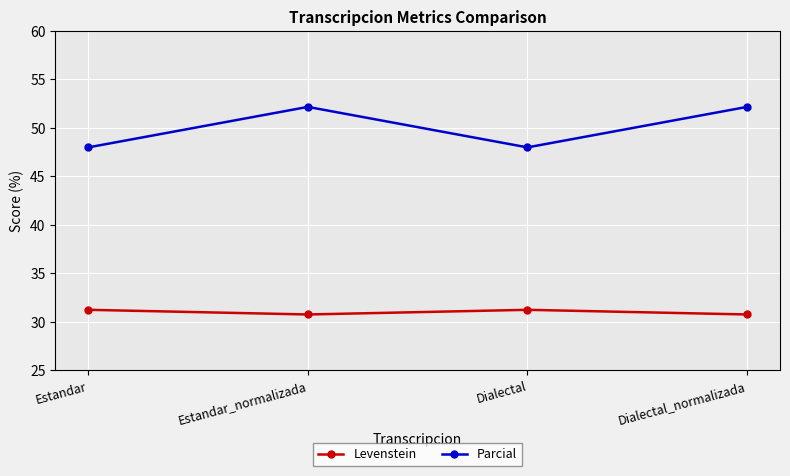

What is the label of the 4th point from the left?

Dialectal_normalizada